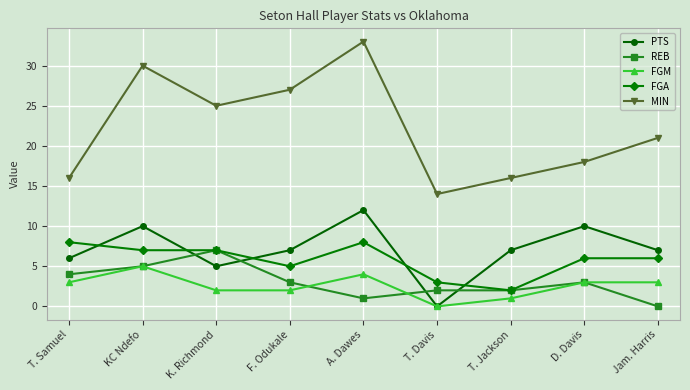

What is the difference between the FGM values at A. Dawes and D. Davis?

1